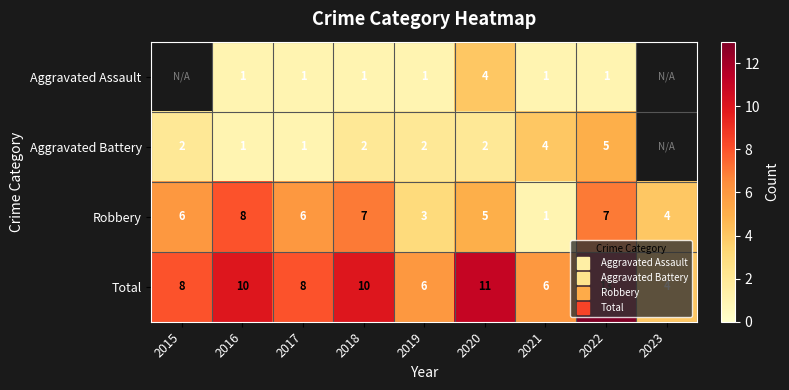

Which category has the lowest value in the Aggravated Battery series?

2016